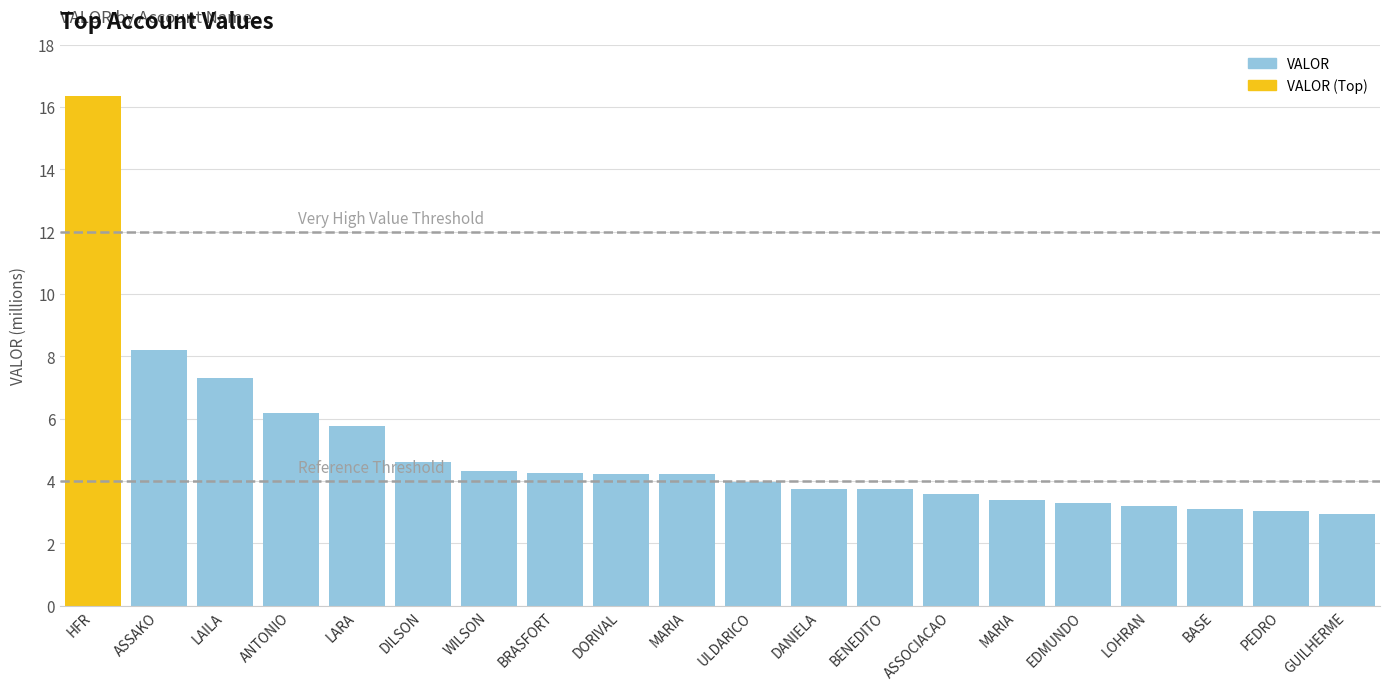

List the labels in order of value, smallest first.

GUILHERME, PEDRO, BASE, LOHRAN, EDMUNDO, MARIA, ASSOCIACAO, BENEDITO, DANIELA, ULDARICO, MARIA, DORIVAL, BRASFORT, WILSON, DILSON, LARA, ANTONIO, LAILA, ASSAKO, HFR